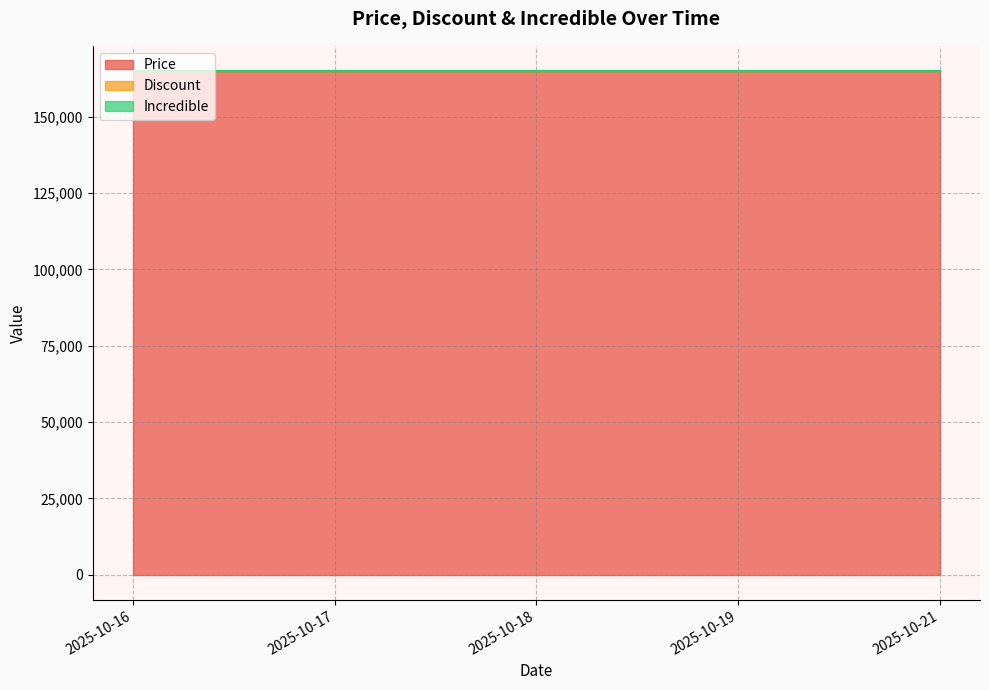

Is the value of Discount at 2025-10-21 greater than the value of Incredible at 2025-10-18?

No